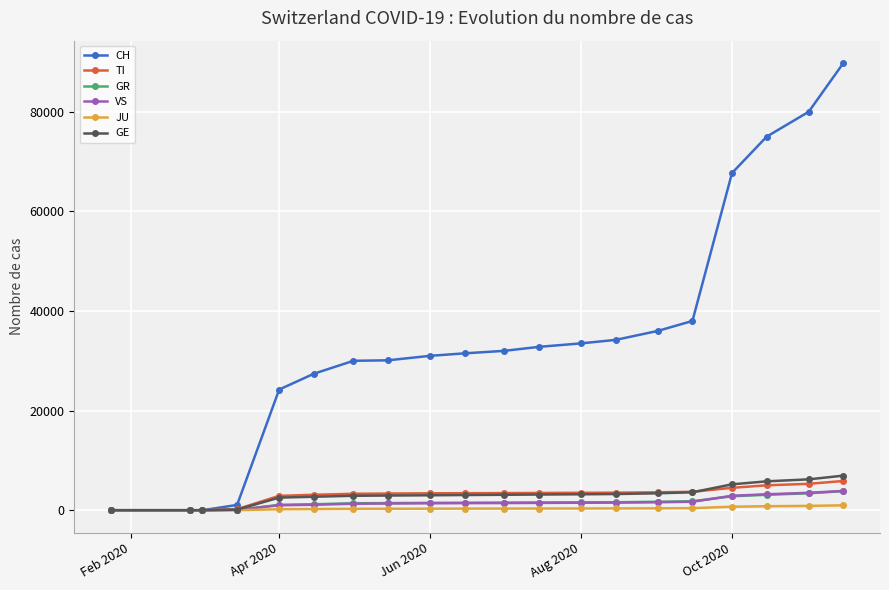

What is the maximum value shown in the chart?

89785